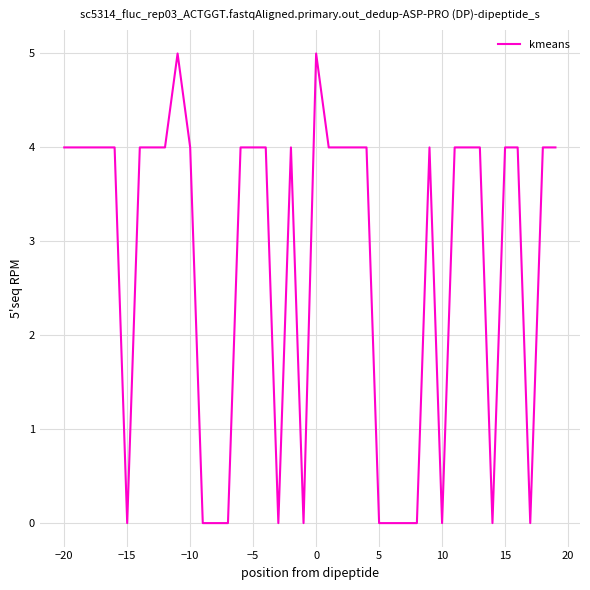

What is the maximum value shown in the chart?

5